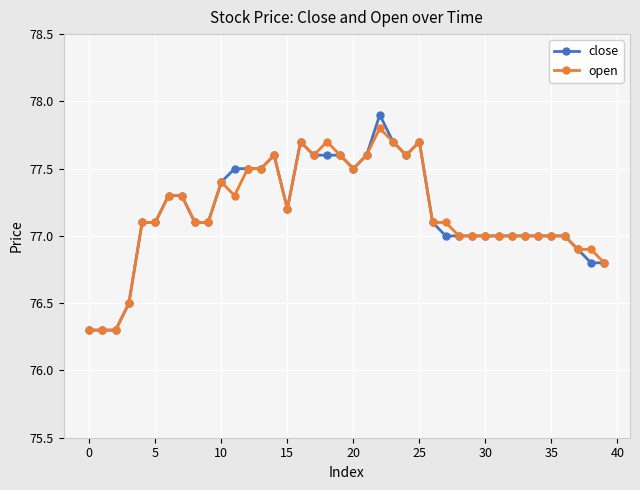

Which series has the widest spread of values?

close